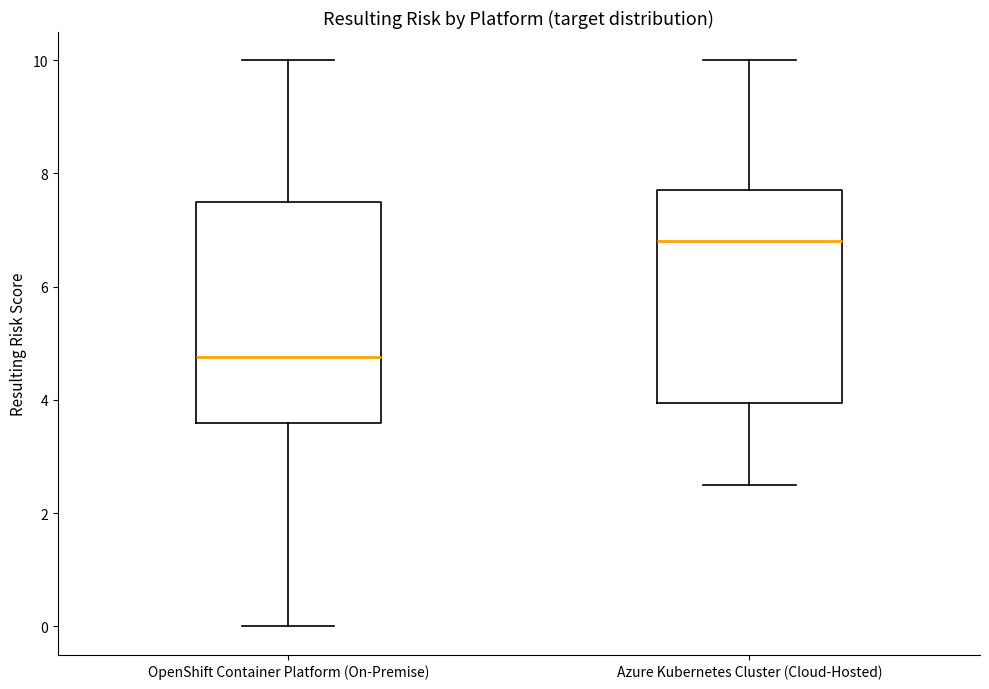

Reading left to right, read every box against the y-axis: the position of its median line, the range the box covers, and the ends of its whiskers. The values are not printed on the chart, so give them approximately, as read against the axis.

OpenShift Container Platform (On-Premise): median 4.8, box 3.6 to 7.6, whiskers 0.0 to 10.0
Azure Kubernetes Cluster (Cloud-Hosted): median 6.8, box 4.0 to 7.8, whiskers 2.6 to 10.0